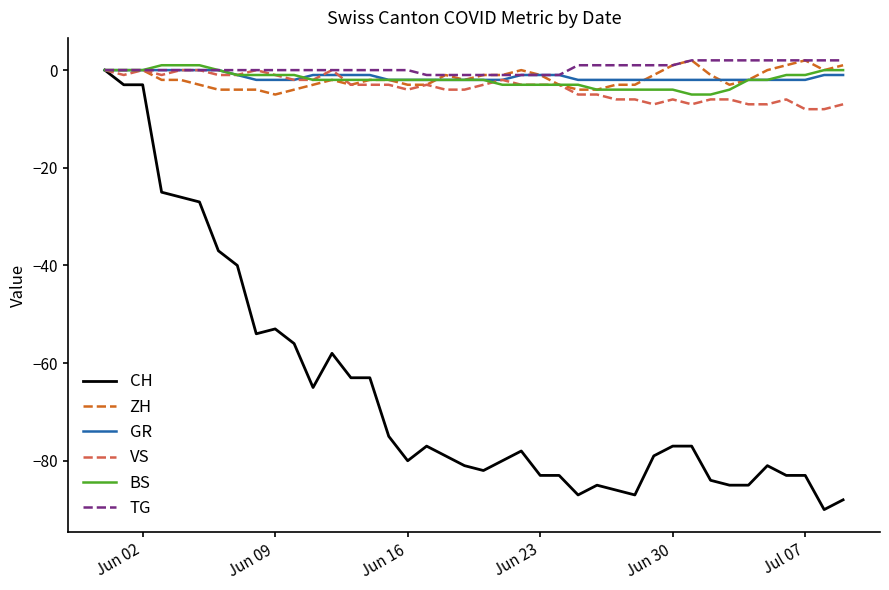

Reading left to right, list all the values displayed in this chart.

CH: 0	-3	-3	-25	-26	-27	-37	-40	-54	-53	-56	-65	-58	-63	-63	-75	-80	-77	-79	-81	-82	-80	-78	-83	-83	-87	-85	-86	-87	-79	-77	-77	-84	-85	-85	-81	-83	-83	-90	-88
ZH: 0	0	0	-2	-2	-3	-4	-4	-4	-5	-4	-3	-2	-3	-2	-2	-3	-3	-1	-2	-1	-1	0	-1	-3	-4	-4	-3	-3	-1	1	2	-1	-3	-2	0	1	2	0	1
GR: 0	0	0	0	0	0	0	-1	-2	-2	-2	-1	-1	-1	-1	-2	-2	-2	-2	-2	-2	-2	-1	-1	-1	-2	-2	-2	-2	-2	-2	-2	-2	-2	-2	-2	-2	-2	-1	-1
VS: 0	-1	0	-1	0	0	-1	-1	0	-1	-2	-2	0	-3	-3	-3	-4	-3	-4	-4	-3	-2	-3	-3	-3	-5	-5	-6	-6	-7	-6	-7	-6	-6	-7	-7	-6	-8	-8	-7
BS: 0	0	0	1	1	1	0	-1	-1	-1	-1	-2	-2	-2	-2	-2	-2	-2	-2	-2	-2	-3	-3	-3	-3	-3	-4	-4	-4	-4	-4	-5	-5	-4	-2	-2	-1	-1	0	0
TG: 0	0	0	0	0	0	0	0	0	0	0	0	0	0	0	0	0	-1	-1	-1	-1	-1	-1	-1	-1	1	1	1	1	1	1	2	2	2	2	2	2	2	2	2